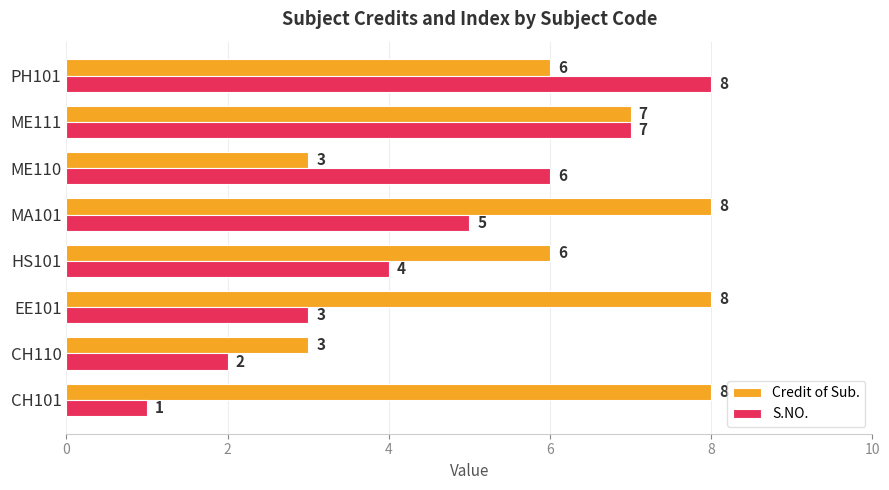

Which series has the largest range (max minus min)?

S.NO.